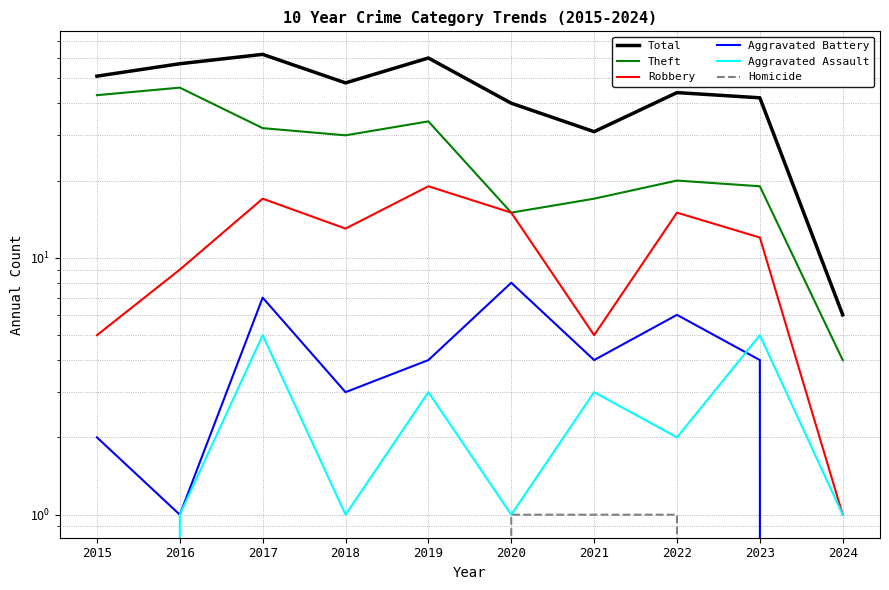

Does the chart have visible grid lines?

Yes